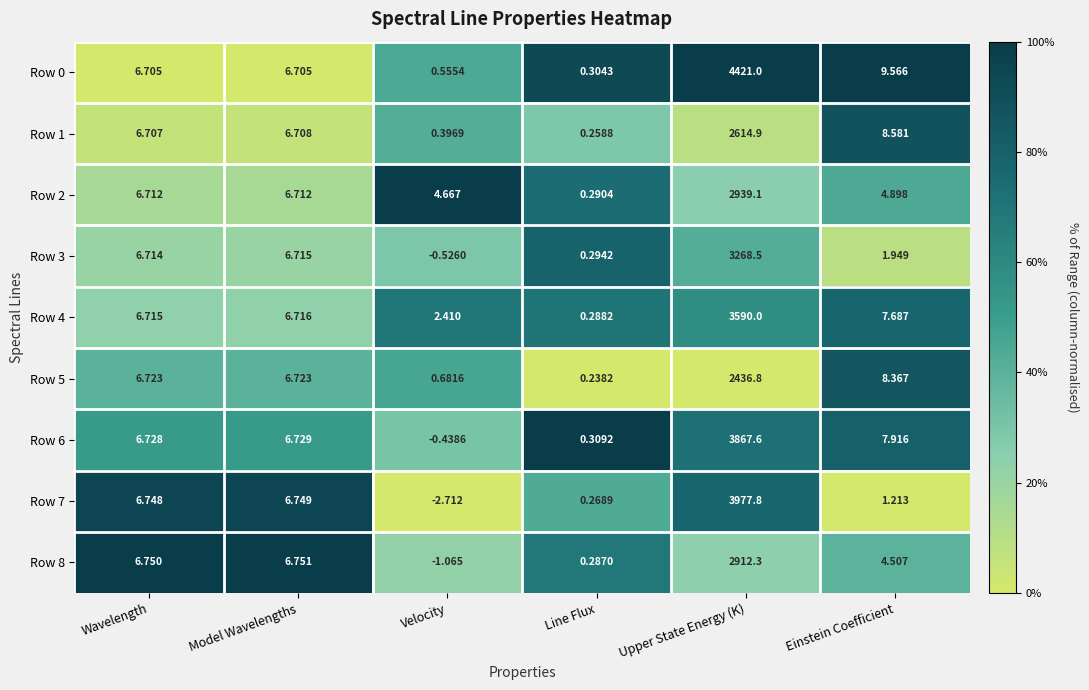

At which category is the sum across all series the highest?

Upper State Energy (K)